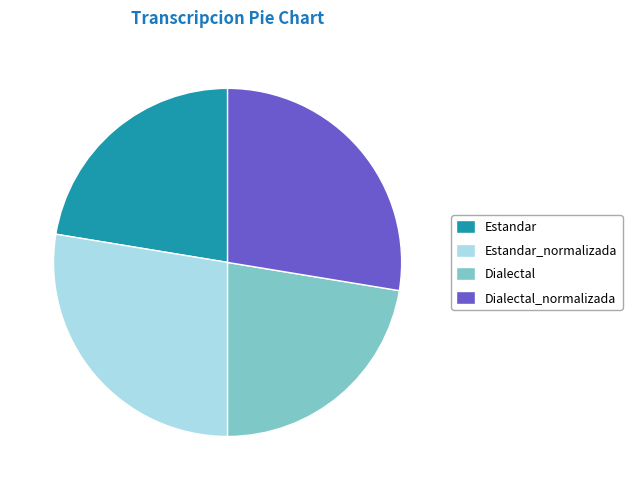

Does Dialectal represent more than half of the total?

No